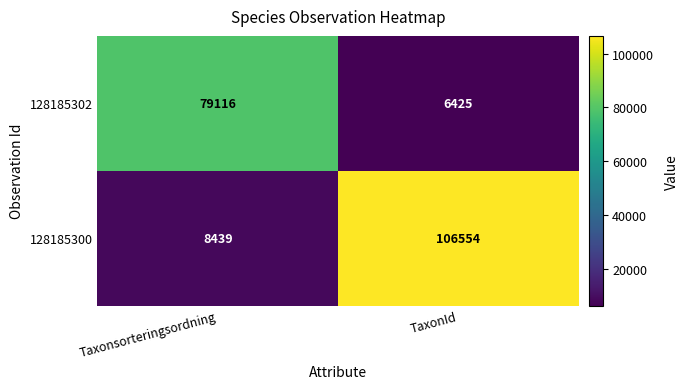

Is the value of 128185302 at Taxonsorteringsordning greater than the value of 128185300 at TaxonId?

No